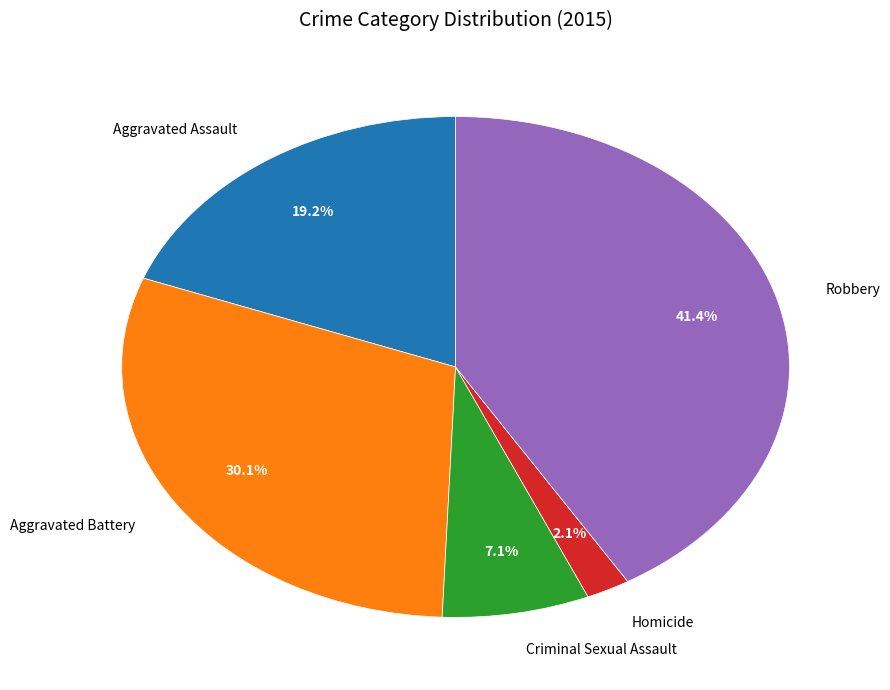

What is the ratio of the value at Criminal Sexual Assault to the value at Aggravated Battery?

0.2